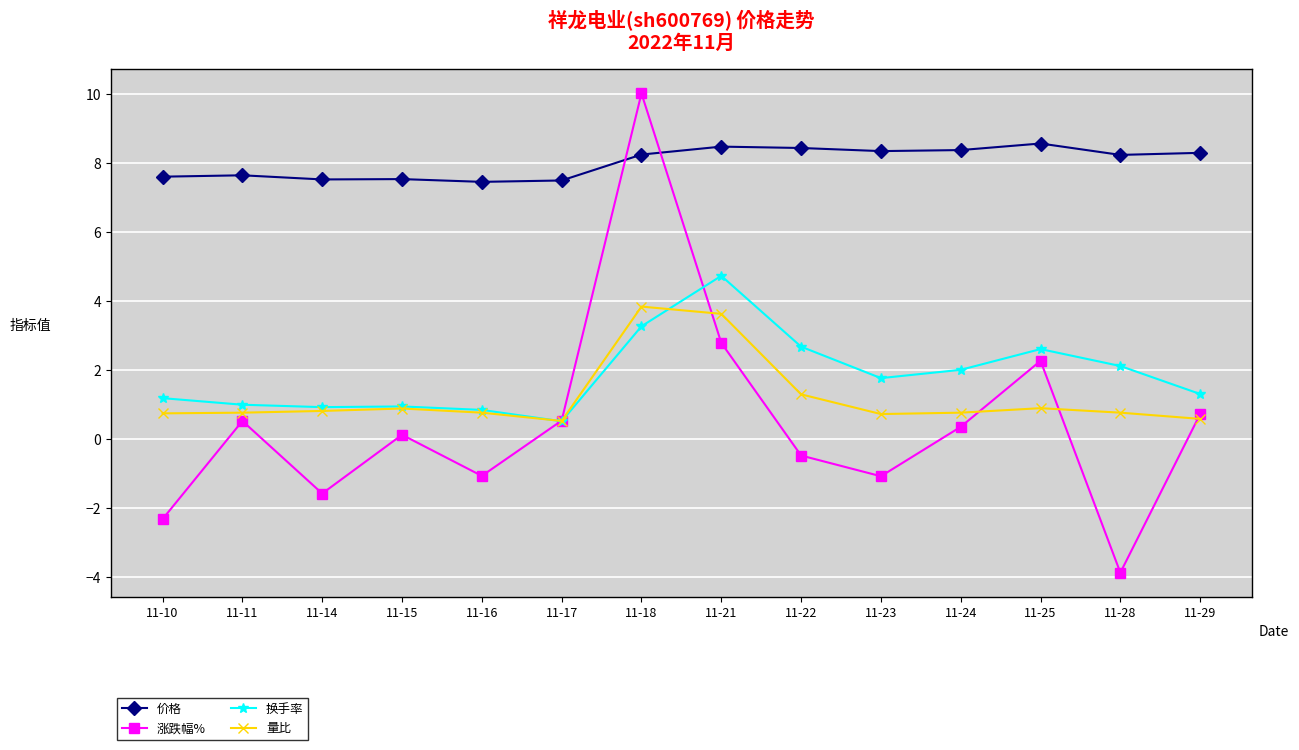

What is the value of the 量比 point at the 14th from the left?

0.6